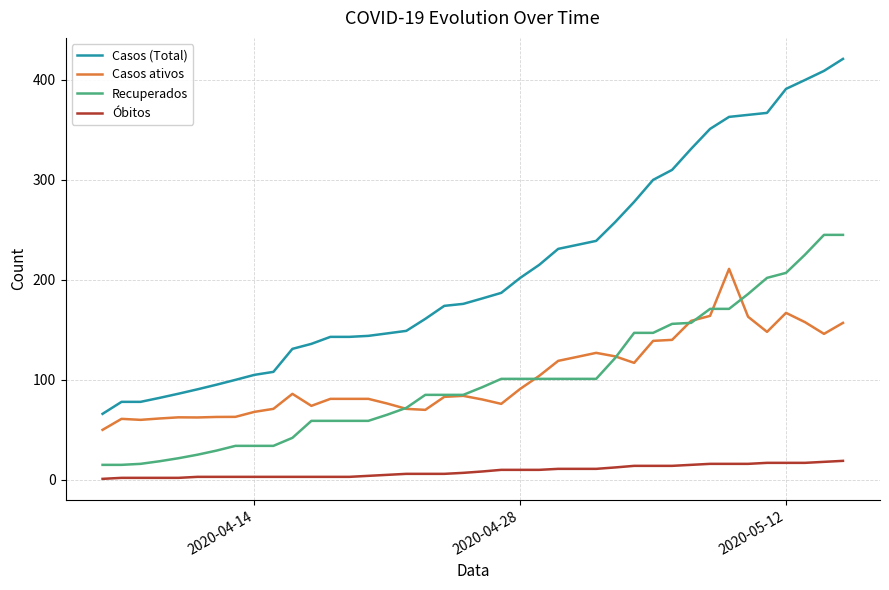

Which series has the largest total across all categories?

Casos (Total)